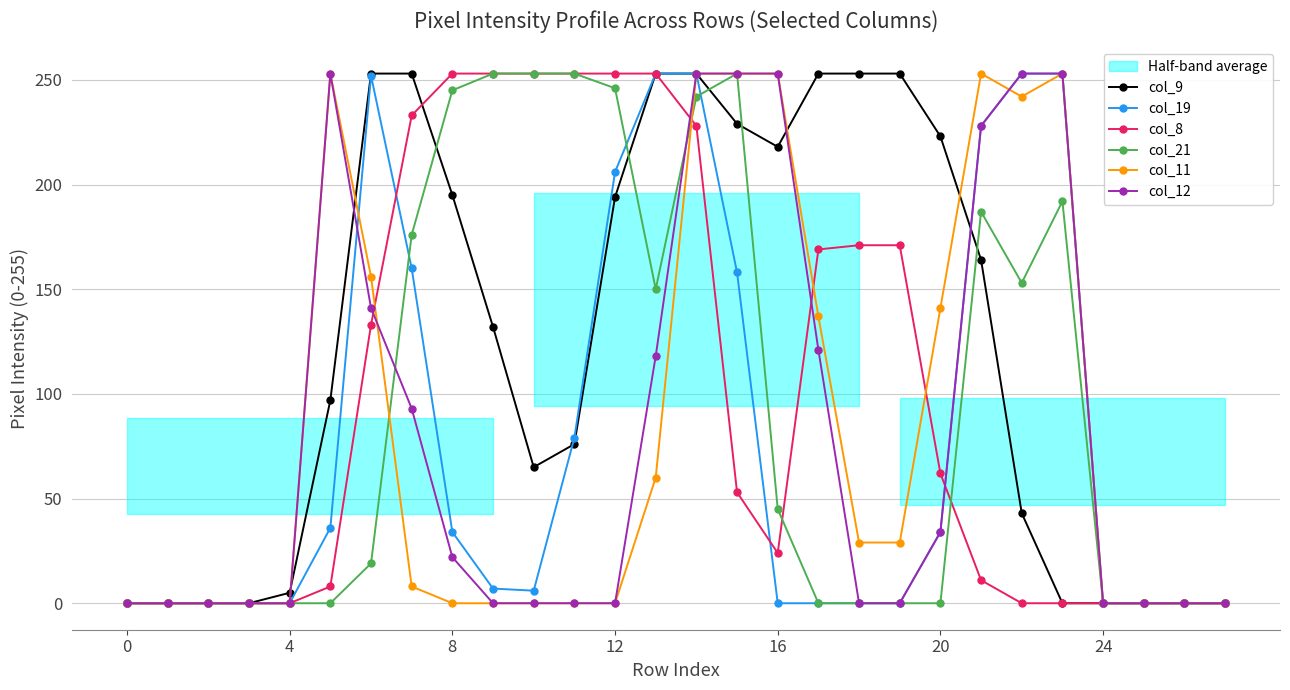

At how many categories does at least one series exceed 143?

19